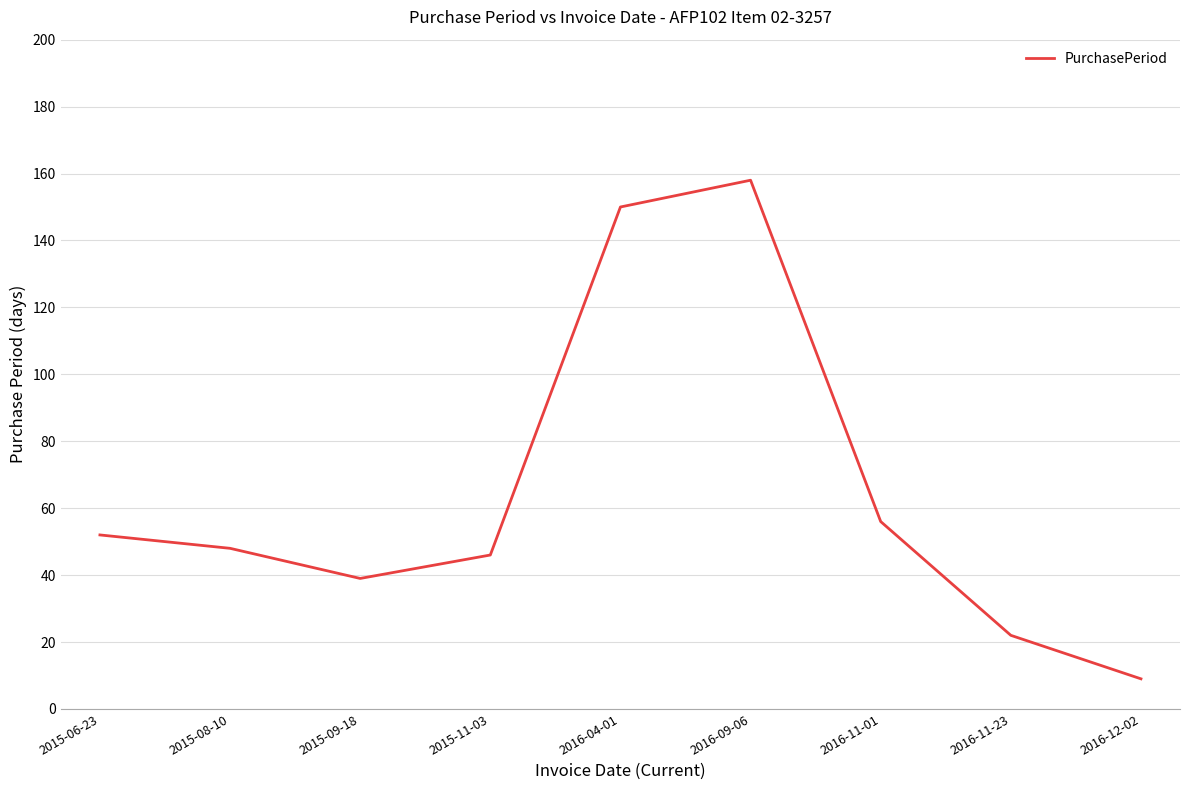

What is the minimum value shown in the chart?

9